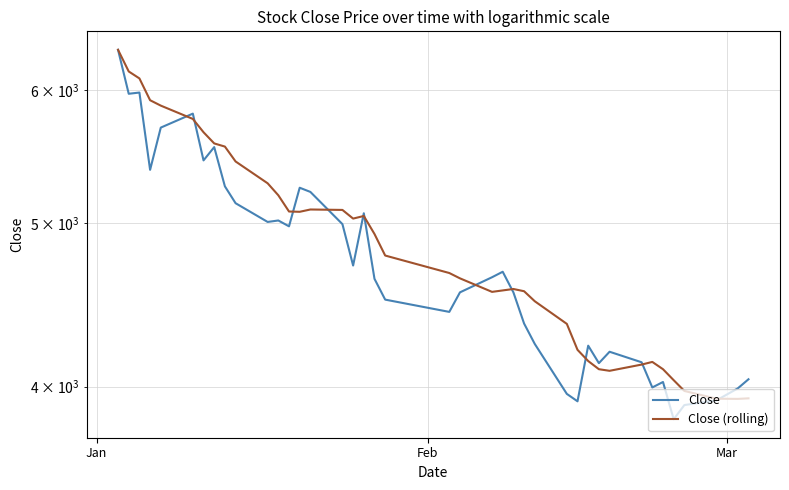

What is the minimum value for Close?

3825.0